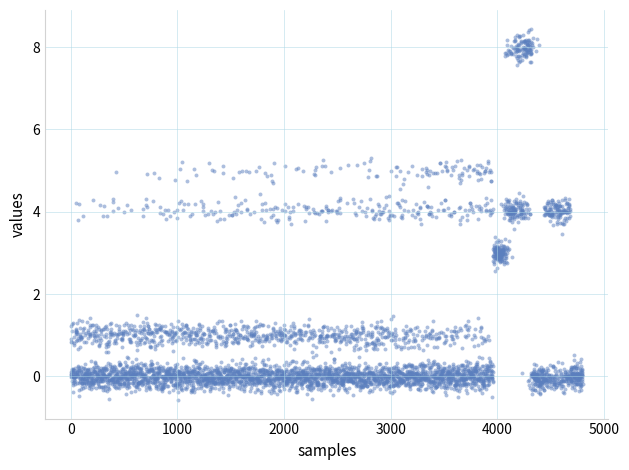

What is the range of Y values (max minus min)?

5.9